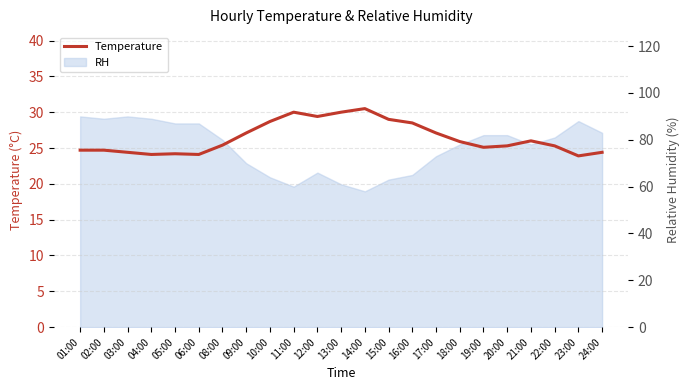

Rank the categories by value from lowest to highest.

23:00, 04:00, 06:00, 05:00, 03:00, 24:00, 01:00, 02:00, 19:00, 20:00, 22:00, 08:00, 18:00, 21:00, 09:00, 17:00, 16:00, 10:00, 15:00, 12:00, 11:00, 13:00, 14:00